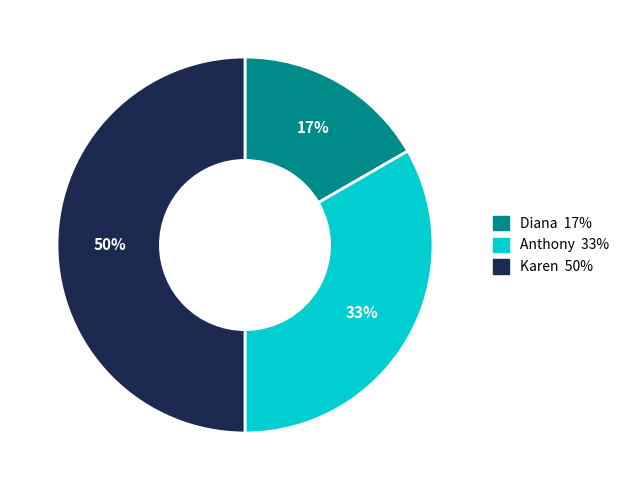

Is it true that Karen is 65% of the pie?

False